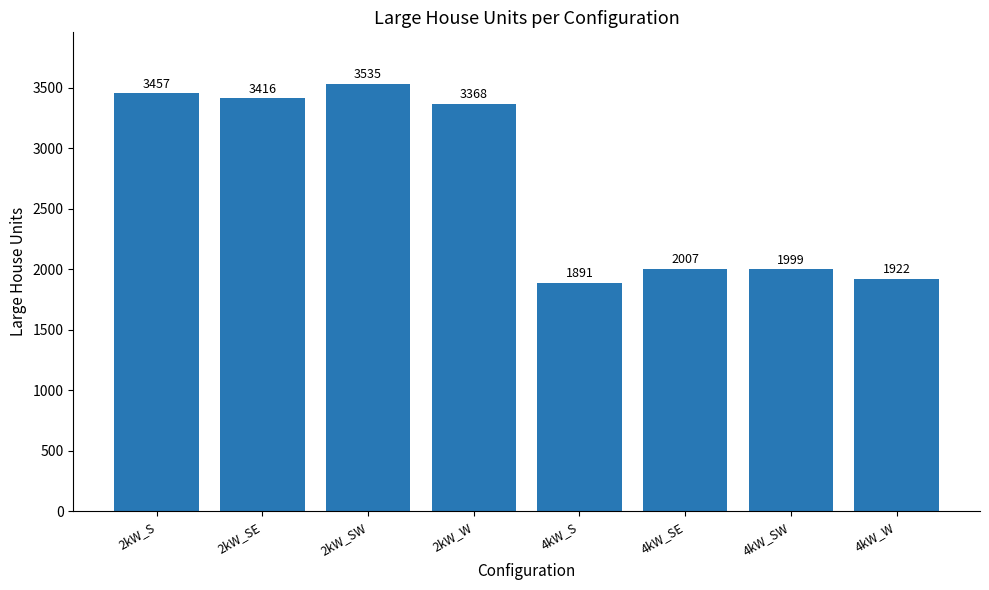

What is the smallest value displayed?

1891